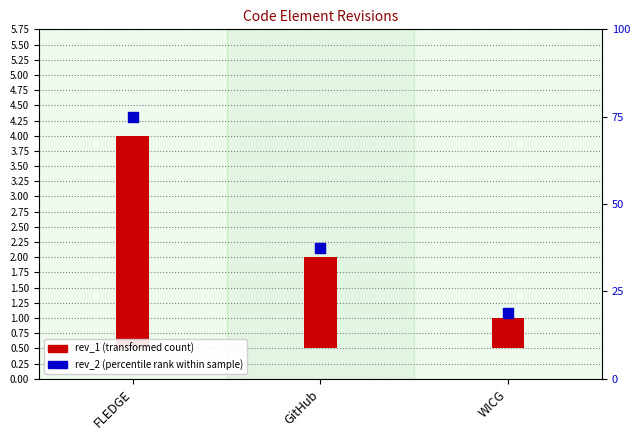

What is the total value across all series at GitHub?

39.0